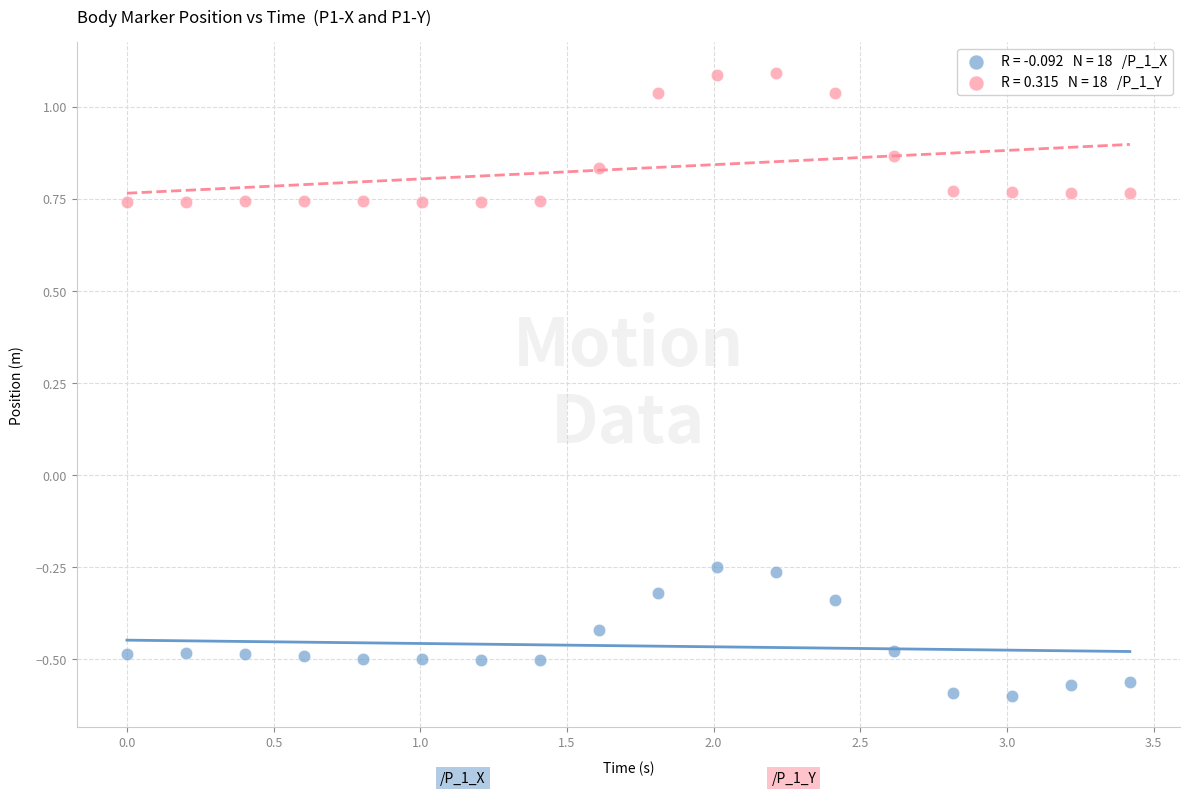

Across all data points, what is the range of Y values (max minus min)?

1.7